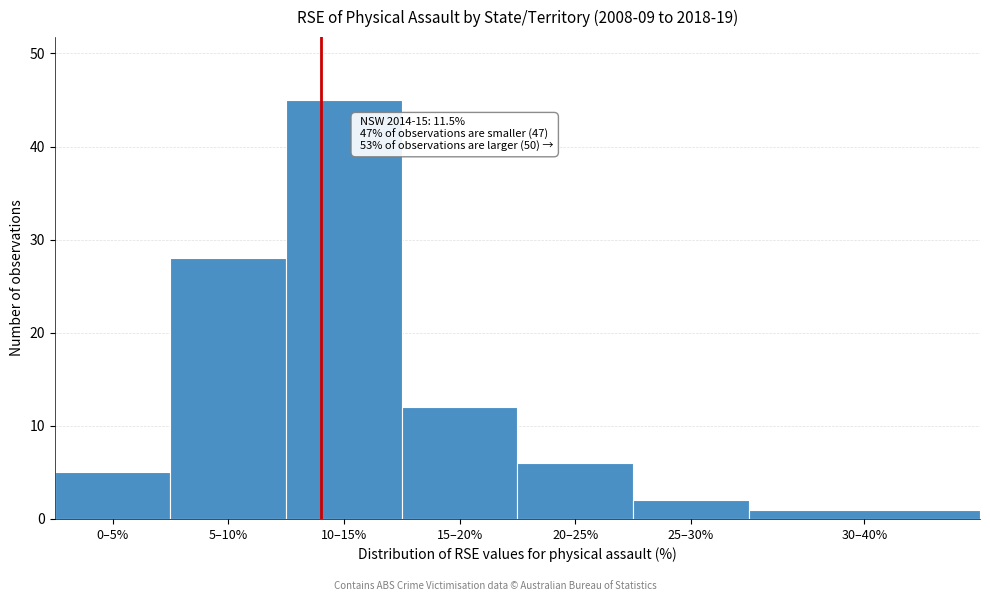

Reading left to right, transcribe all the data shown in this chart.

5	28	45	12	6	2	1